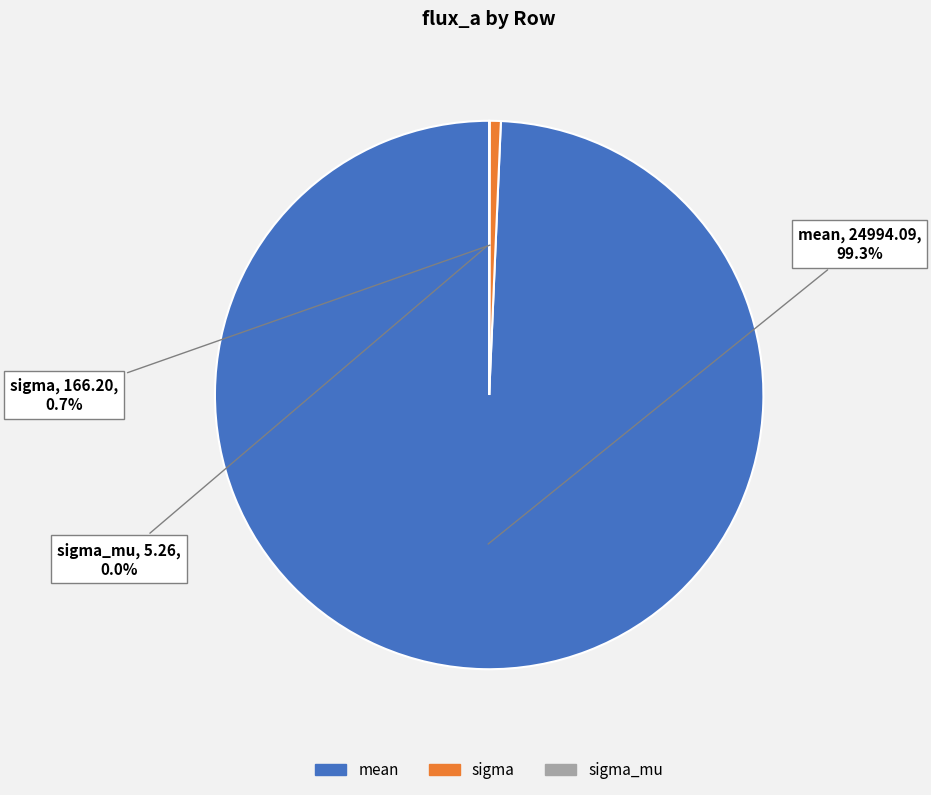

To the nearest percent, what is the average slice percentage?

33%